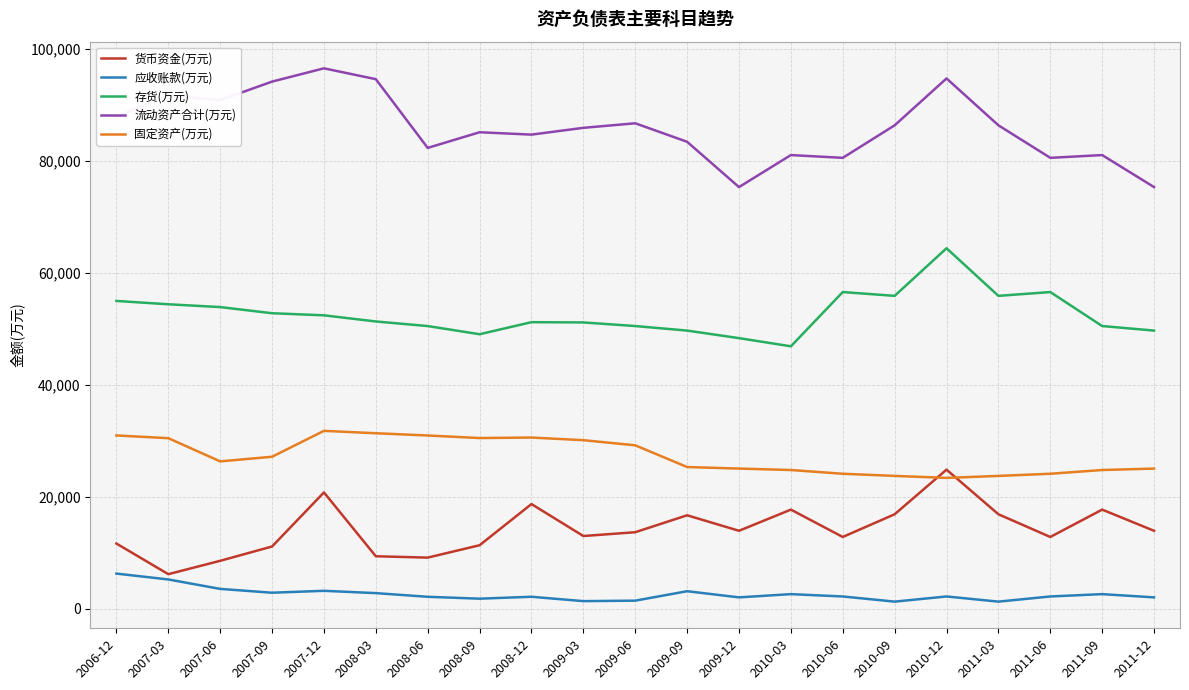

What is the difference between the maximum and second lowest values in the 流动资产合计(万元) series?

21198